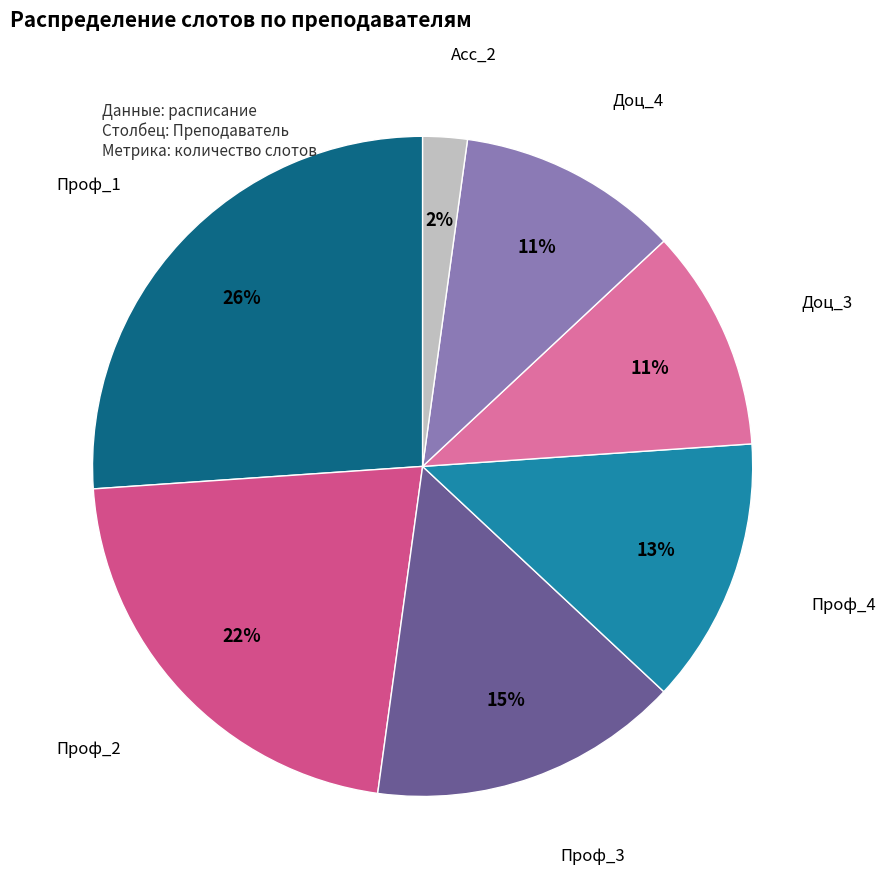

Do Проф_4 and Асс_2 together represent more than half of the pie?

No